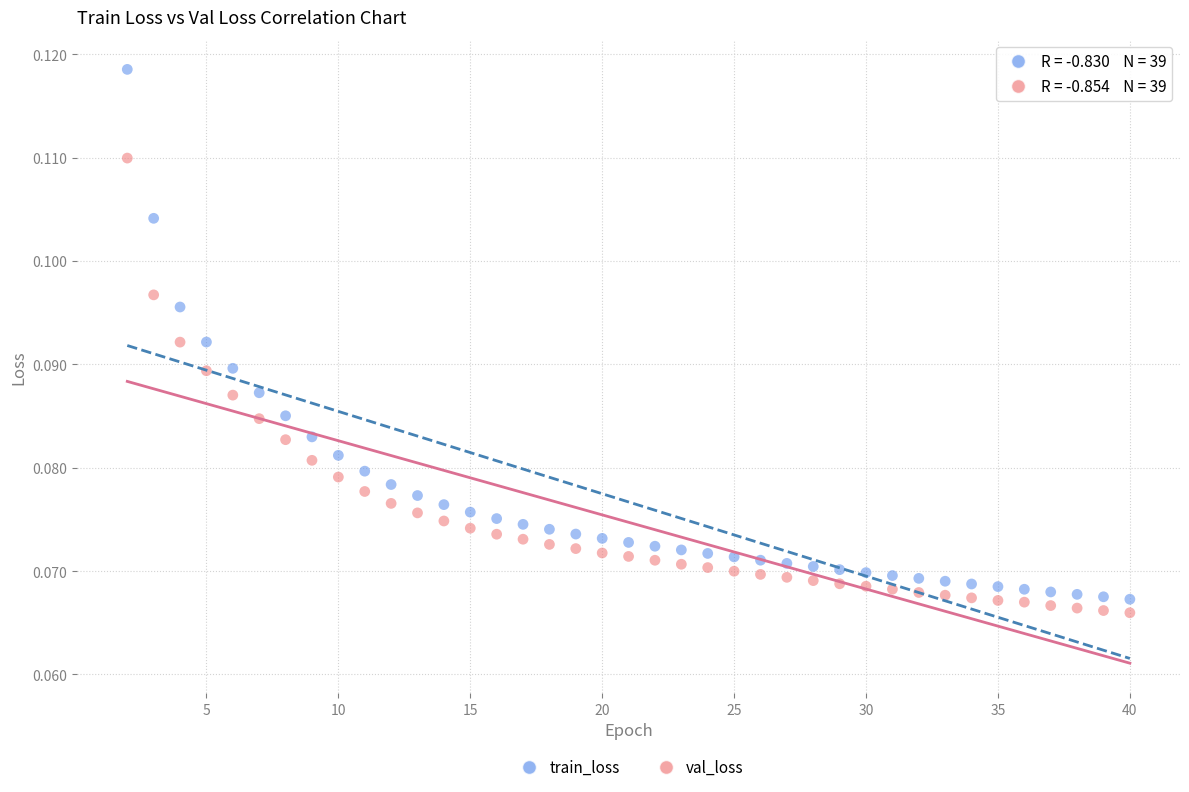

Across all data points, what is the range of X values (max minus min)?

38.0